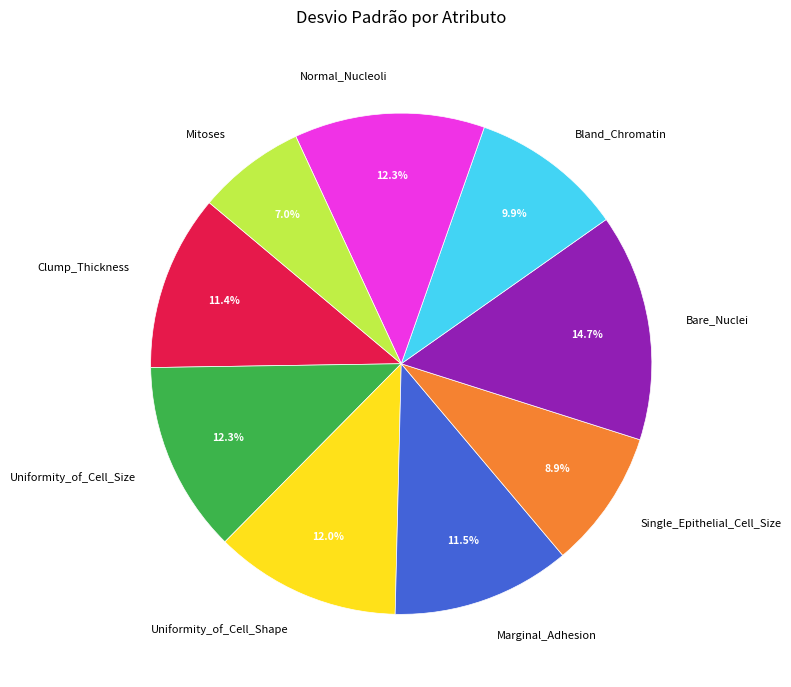

True or false: Bare_Nuclei accounts for 7% of the total.

False